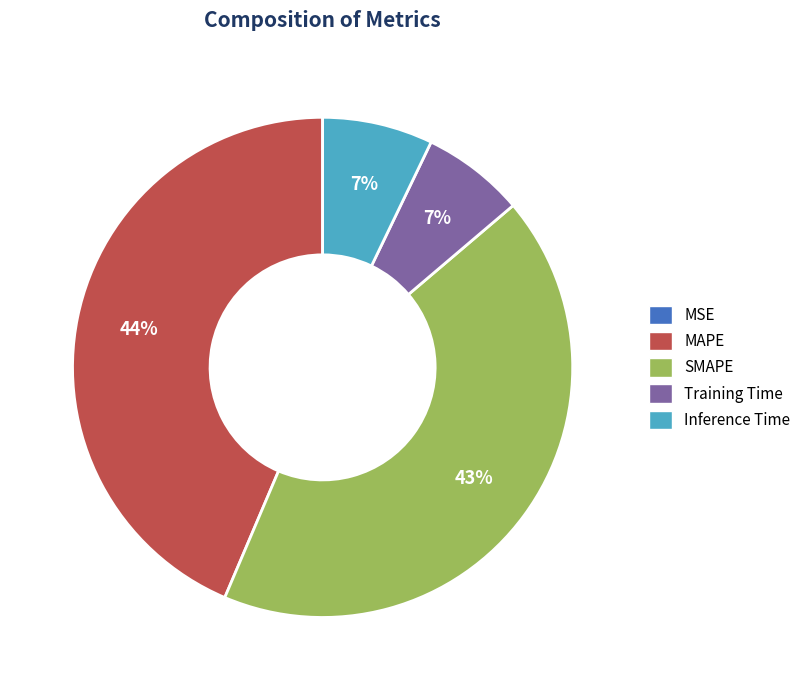

Which has a higher value, Training Time or SMAPE?

SMAPE